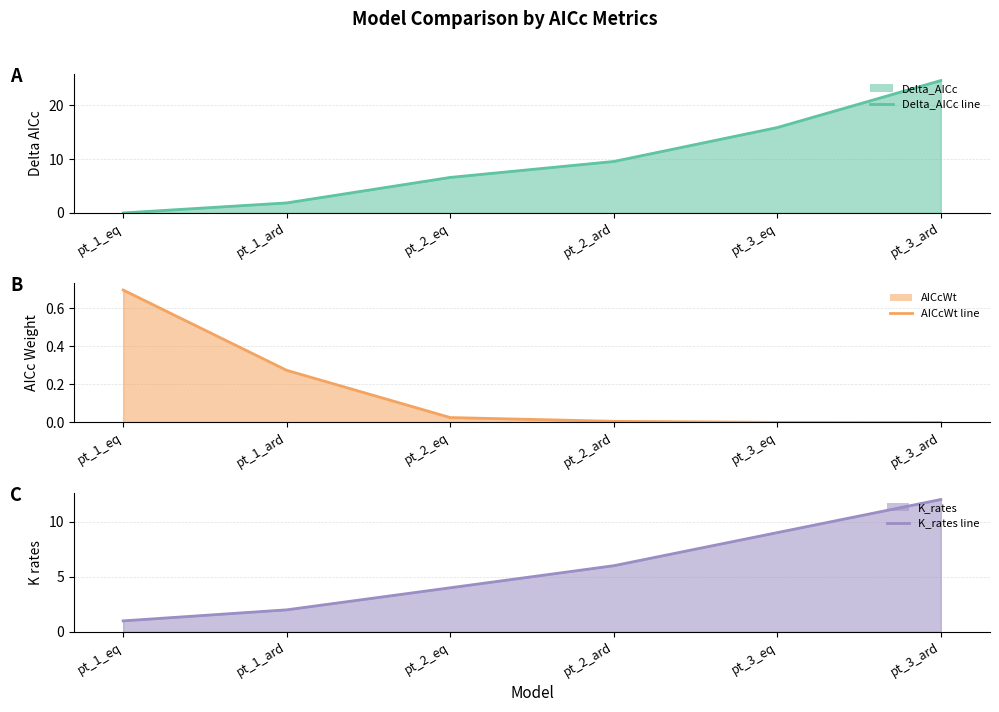

Where do Delta_AICc line and K_rates line first cross each other?

pt_1_ard and pt_2_eq